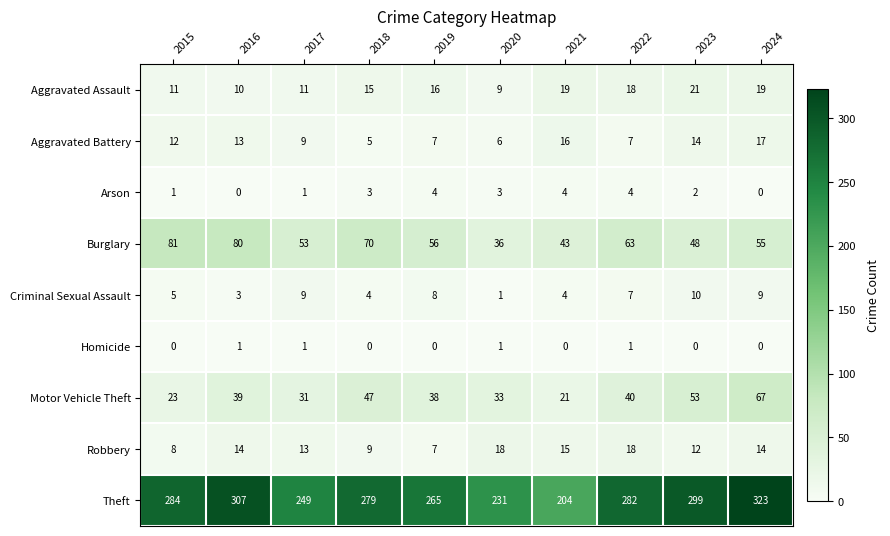

The value of Motor Vehicle Theft at 2020 is 33. True or false?

True